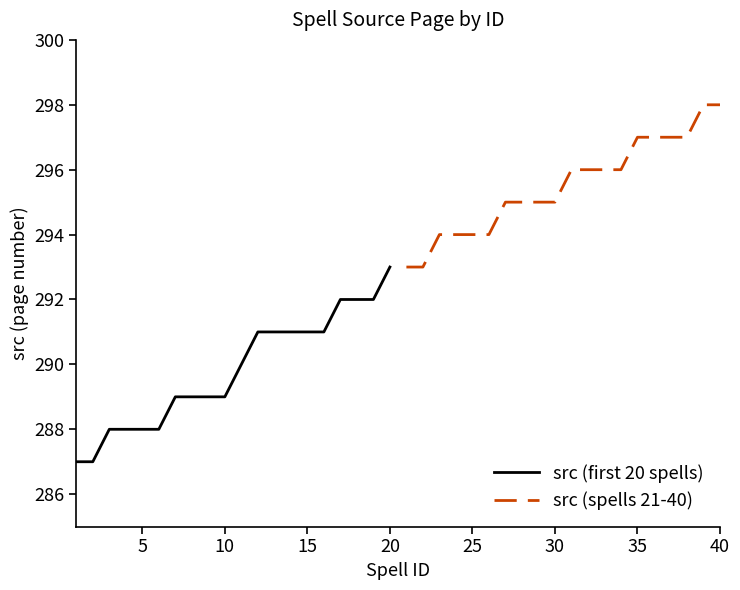

The src (first 20 spells) series shows 168 at 5. True or false?

False